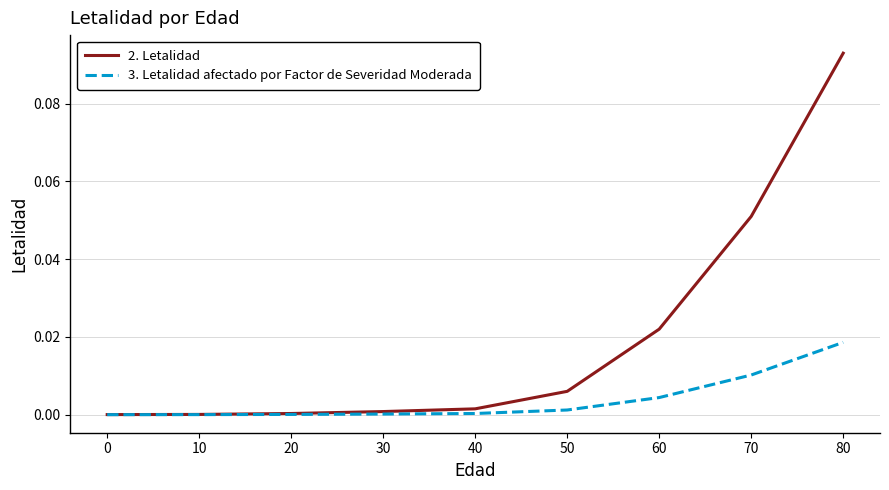

At which label does 2. Letalidad reach its peak?

80